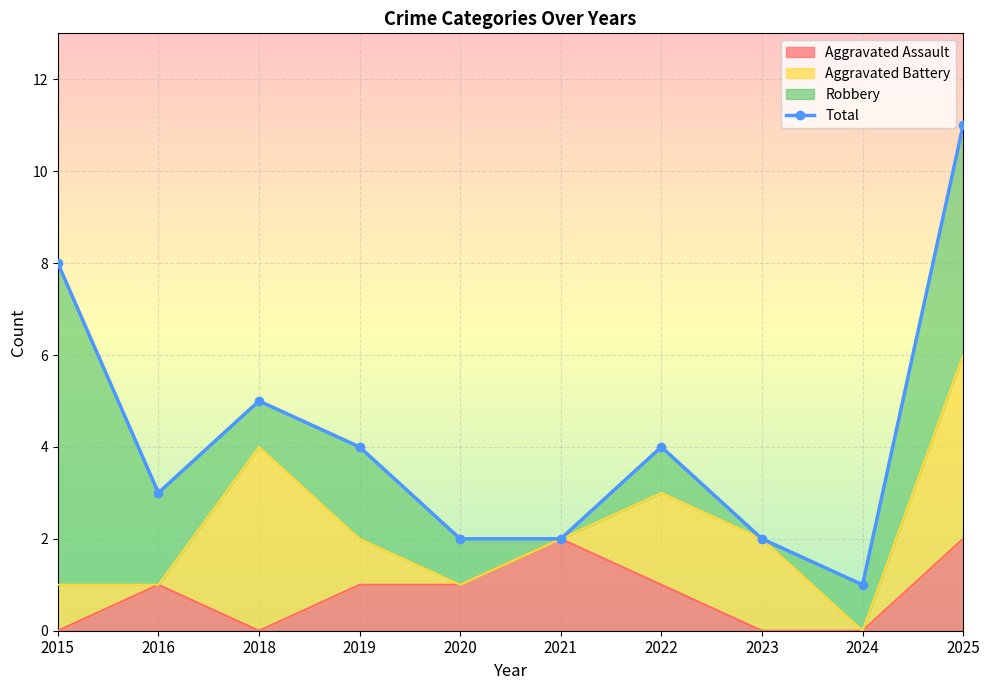

Is it true that Aggravated Assault equals 1 at 2019?

True